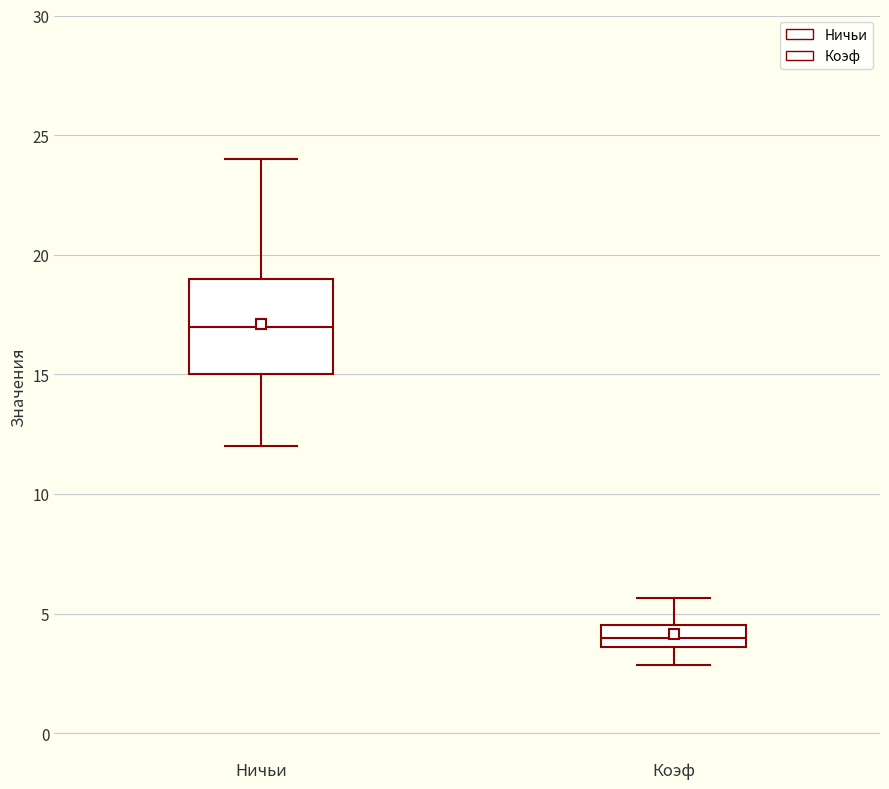

Reading left to right, read every box against the y-axis: the position of its median line, the range the box covers, and the ends of its whiskers. The values are not printed on the chart, so give them approximately, as read against the axis.

Ничьи: median 17.0, box 15.0 to 19.0, whiskers 12.0 to 24.0
Коэф: median 4.0, box 3.5 to 4.5, whiskers 3.0 to 5.5